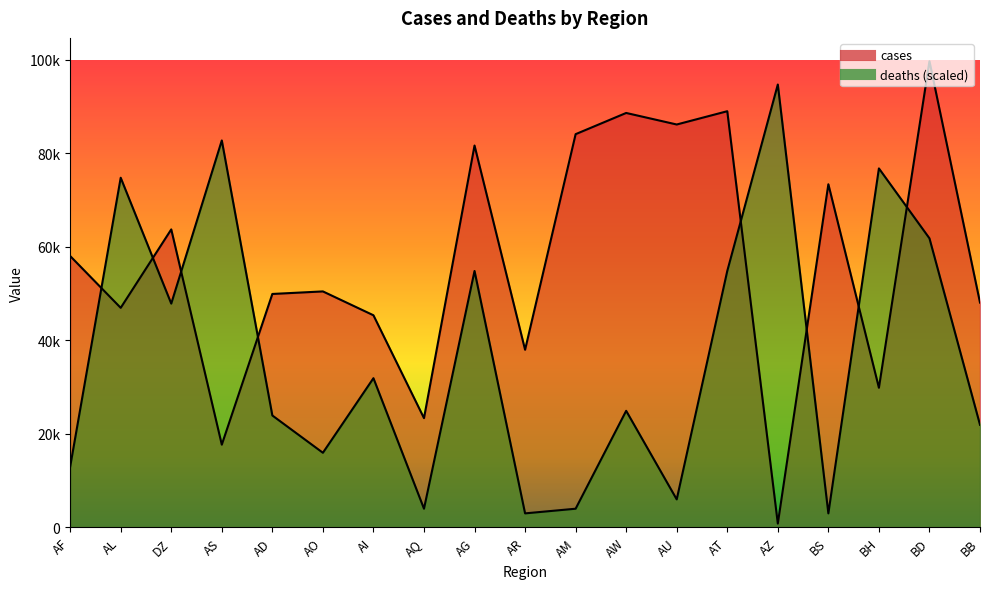

True or false: deaths has a value of 23224.2 at AO.

False